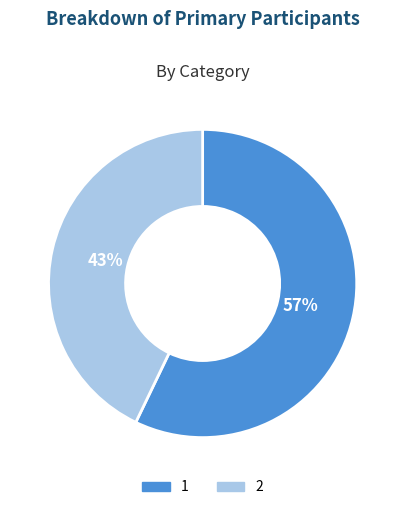

The 2 slice represents 43% of the pie. True or false?

True